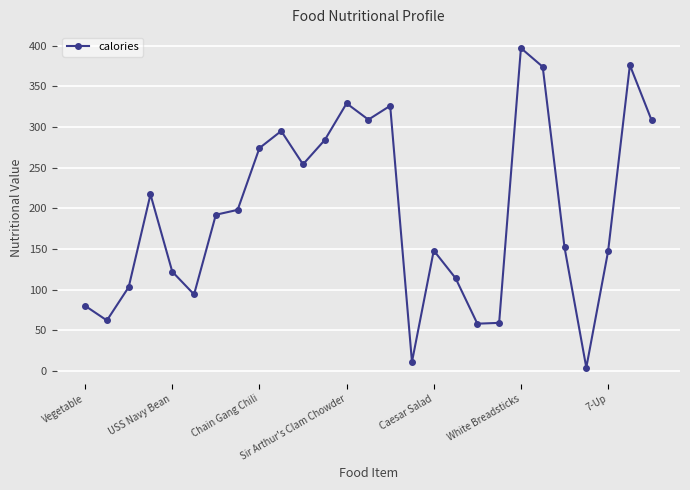

True or false: the data has more than 0 interior local peaks.

True